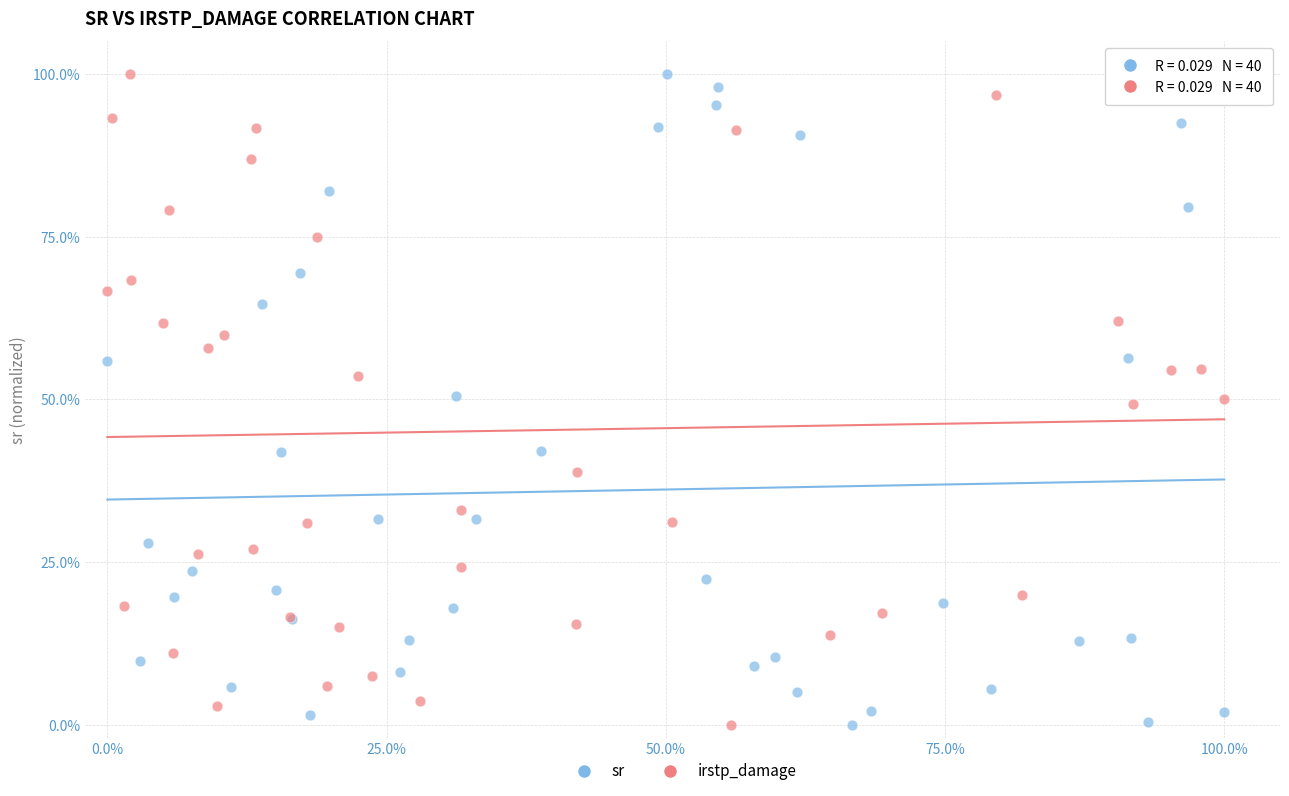

What are all the series names shown in the legend?

sr, irstp_damage